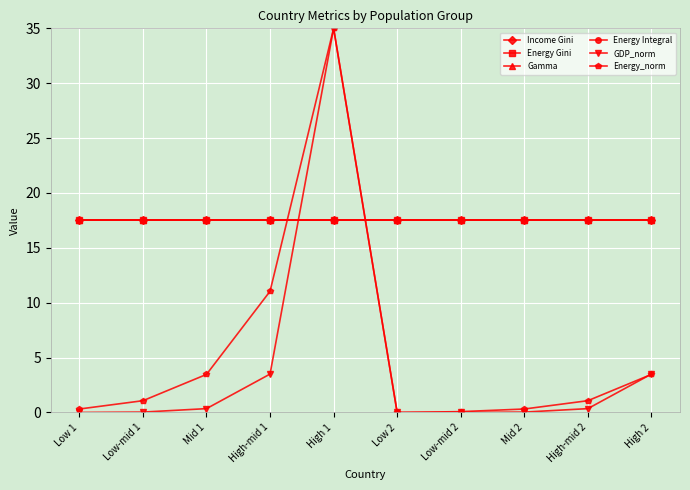

Is this an area chart (filled region under the line)?

No